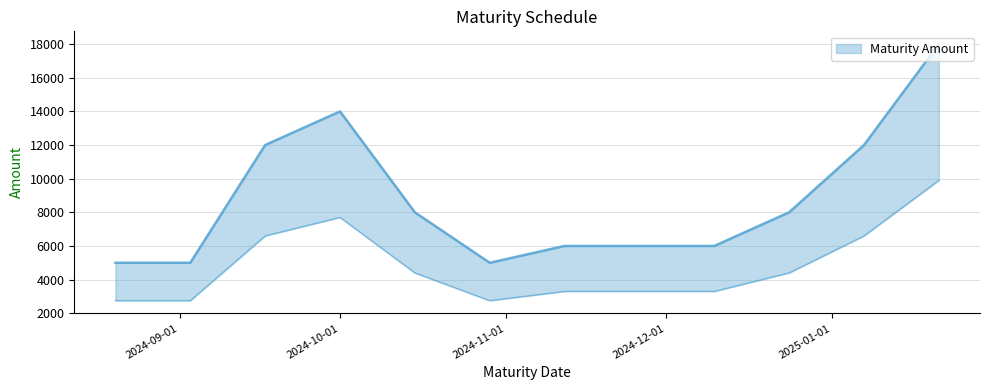

What is the change in value from 2024-08-20 to 2024-11-12?

+1000